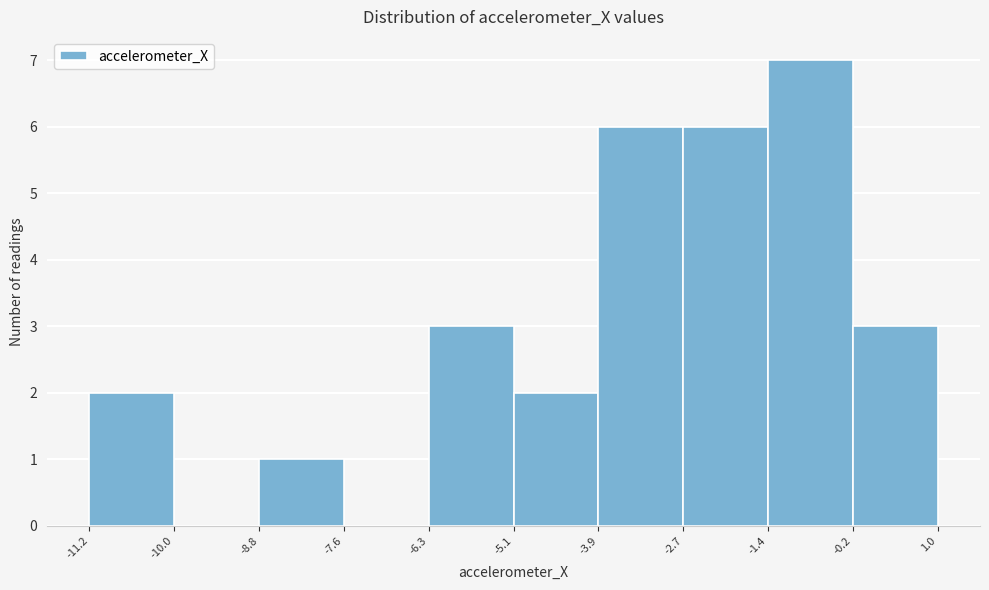

What is the height of the bar covering -0.2 to 1.0 on the x-axis? The values are not printed on the chart, so give them approximately, as read against the axis.

3